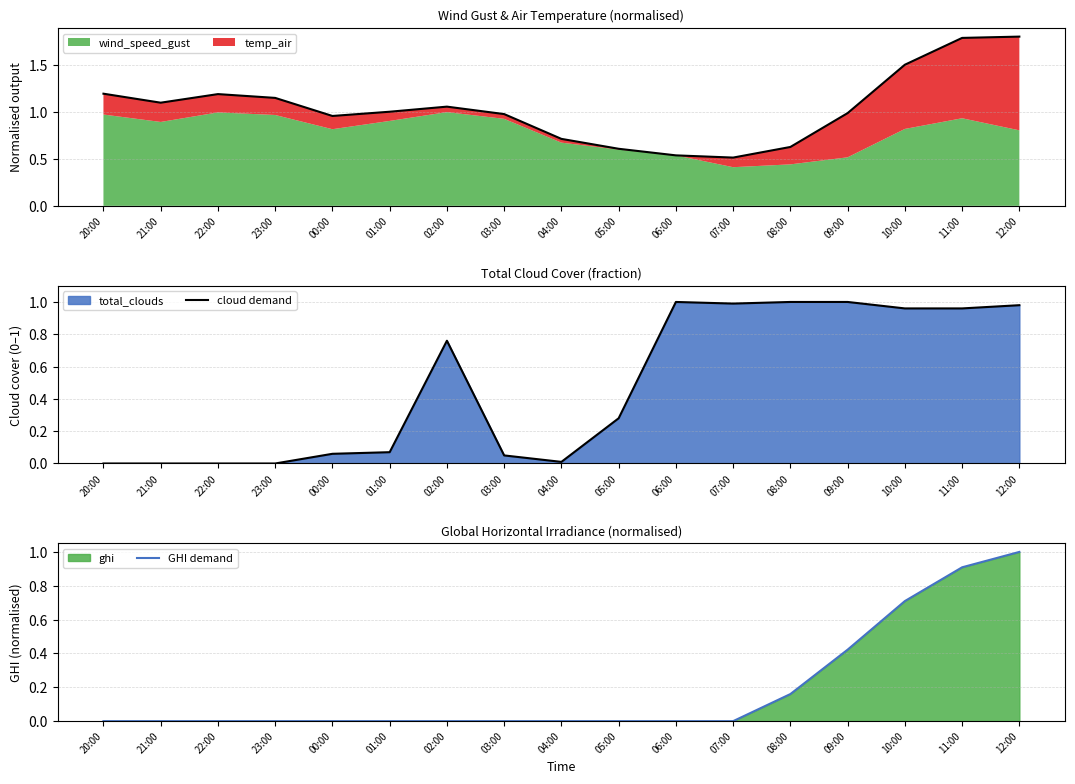

Which series has the widest spread of values?

total demand